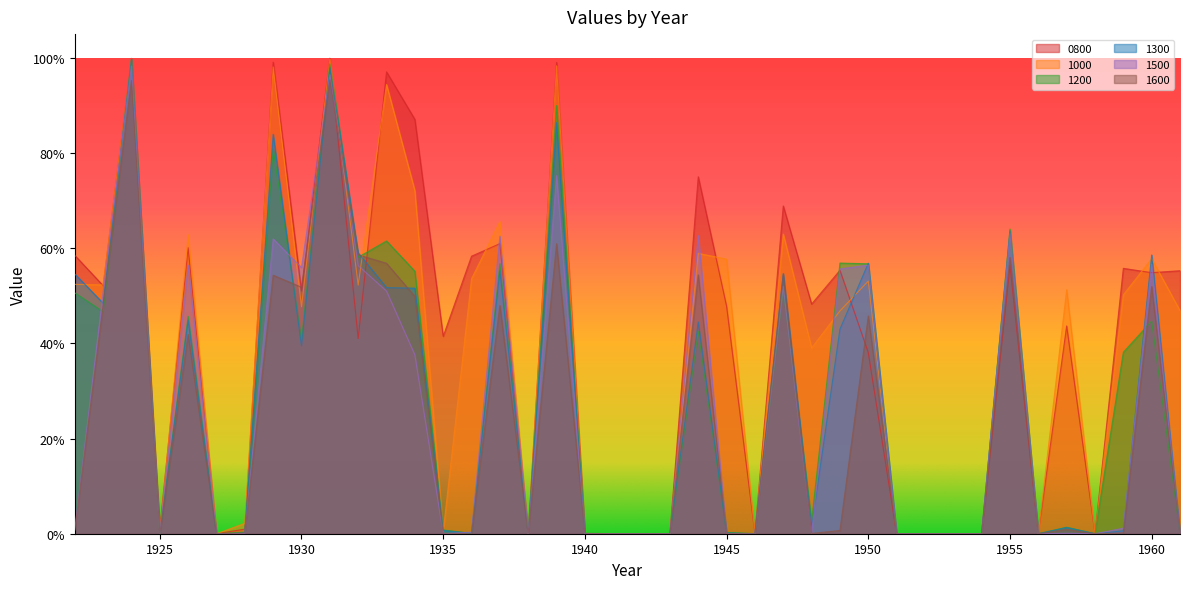

What are all the series names shown in the legend?

0800, 1000, 1200, 1300, 1500, 1600